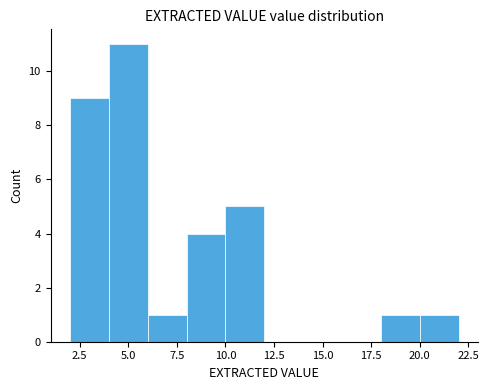

What is the height of the bar covering 20 to 22 on the x-axis? The values are not printed on the chart, so give them approximately, as read against the axis.

1